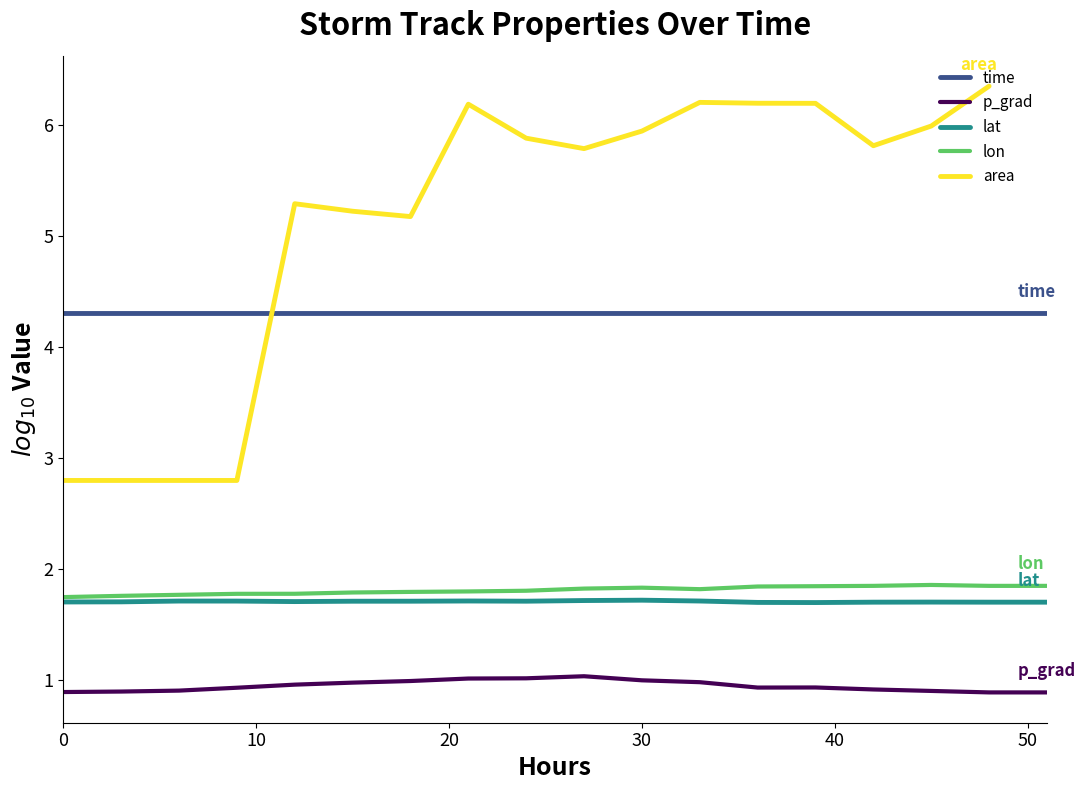

What is the value of the lat point at the 14th from the left?

1.7